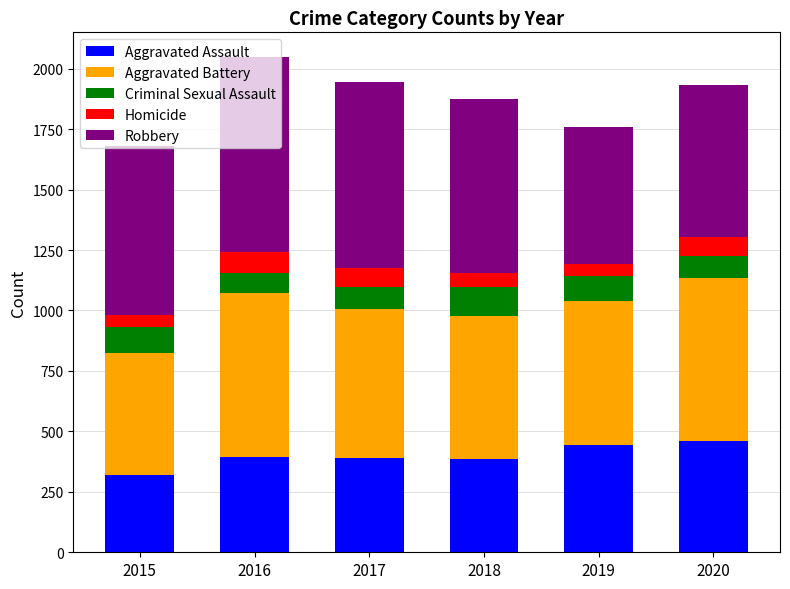

What are all the series names shown in the legend?

Aggravated Assault, Aggravated Battery, Criminal Sexual Assault, Homicide, Robbery